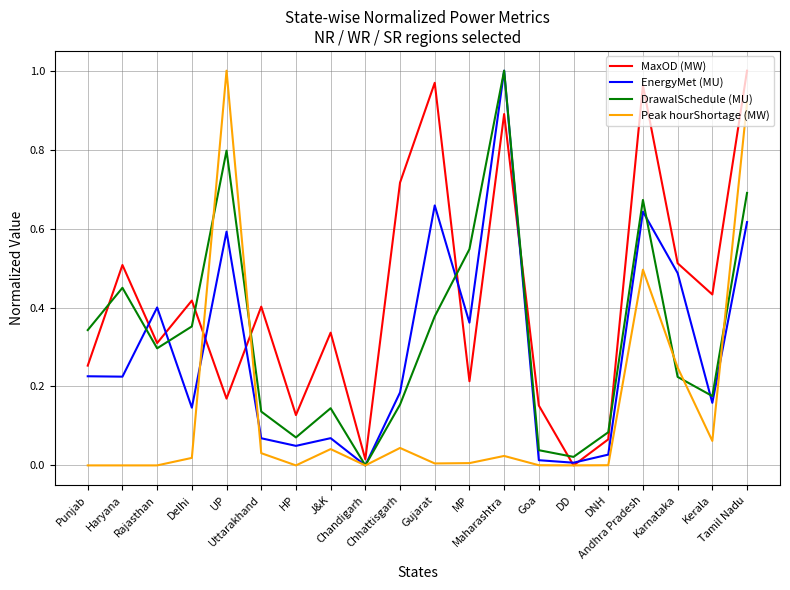

True or false: MaxOD (MW) and DrawalSchedule (MU) cross at least once.

True